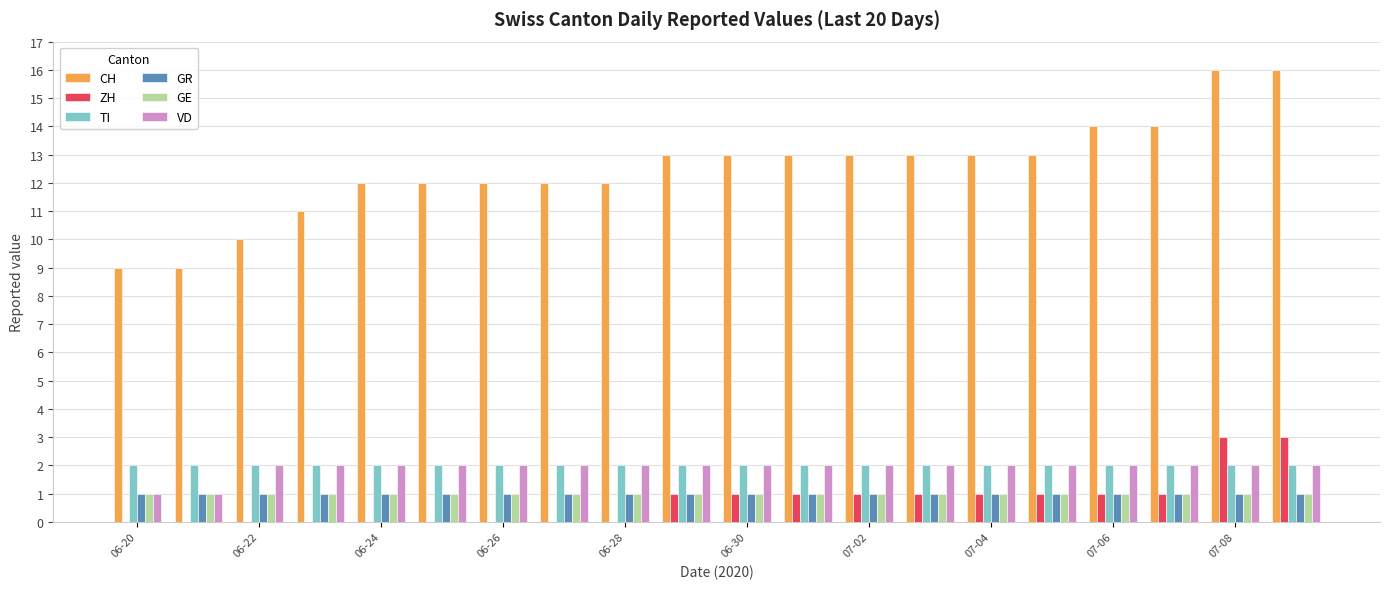

Which series has the largest total across all categories?

CH